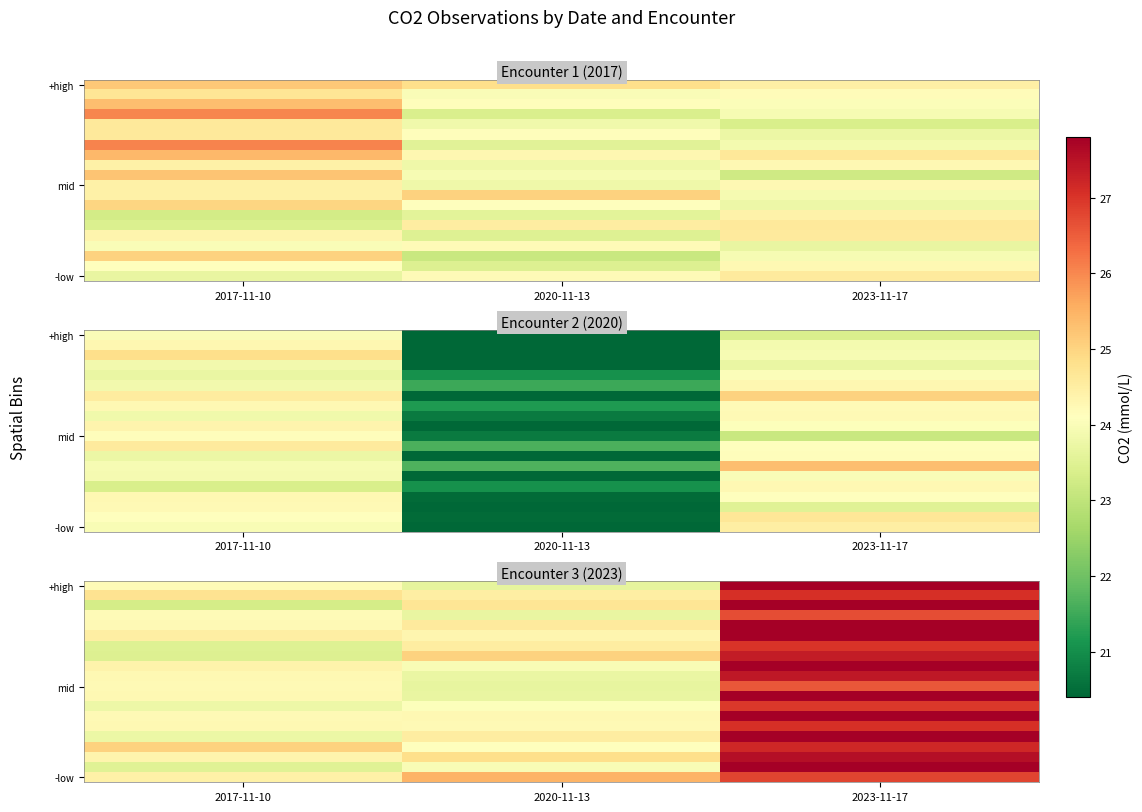

Between 2023-11-17 and 2020-11-13, which is larger?

2023-11-17